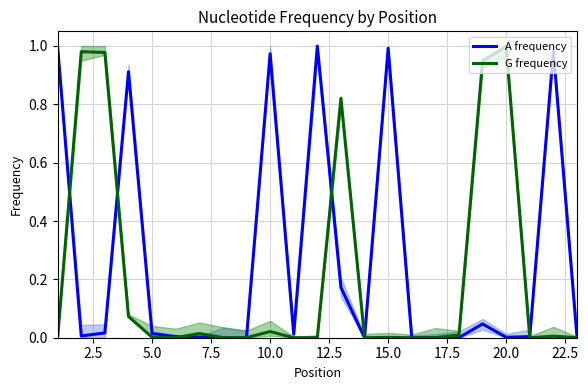

The value of A frequency at 20.0 is 0.0. True or false?

True